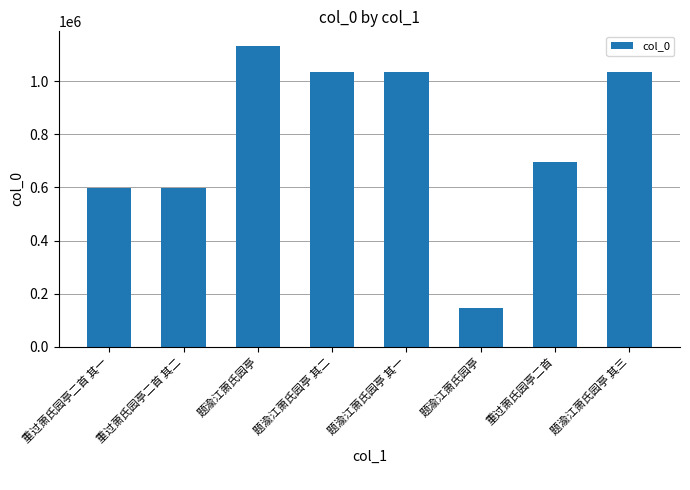

Count the number of categories in the chart.

8